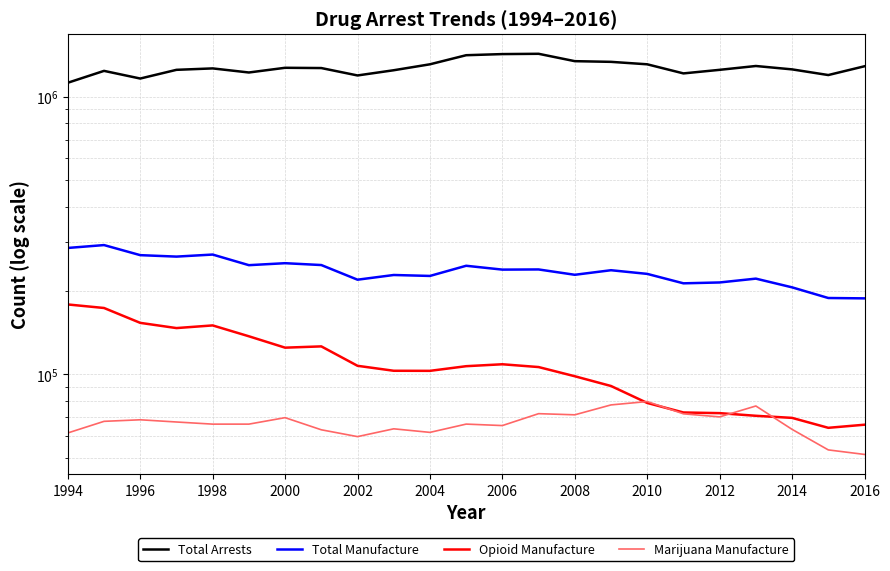

True or false: Opioid Manufacture has a value of 55766 at 1996.

False